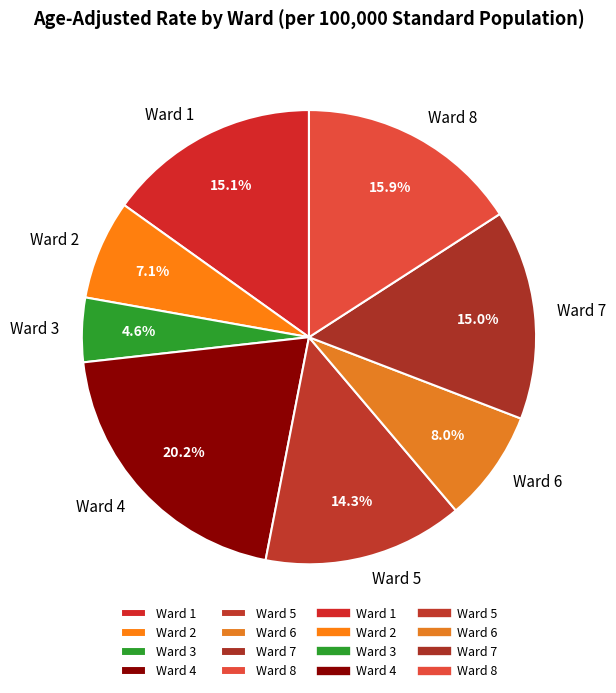

Count the number of slices in the pie.

8